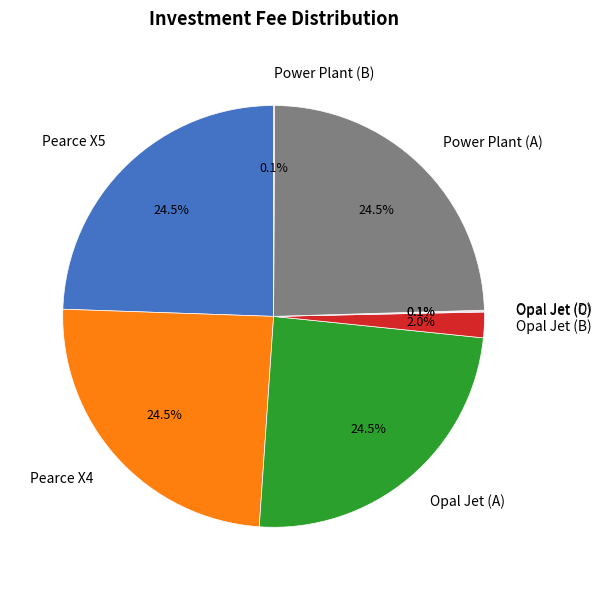

Does Opal Jet (A) account for over 50% of the chart?

No